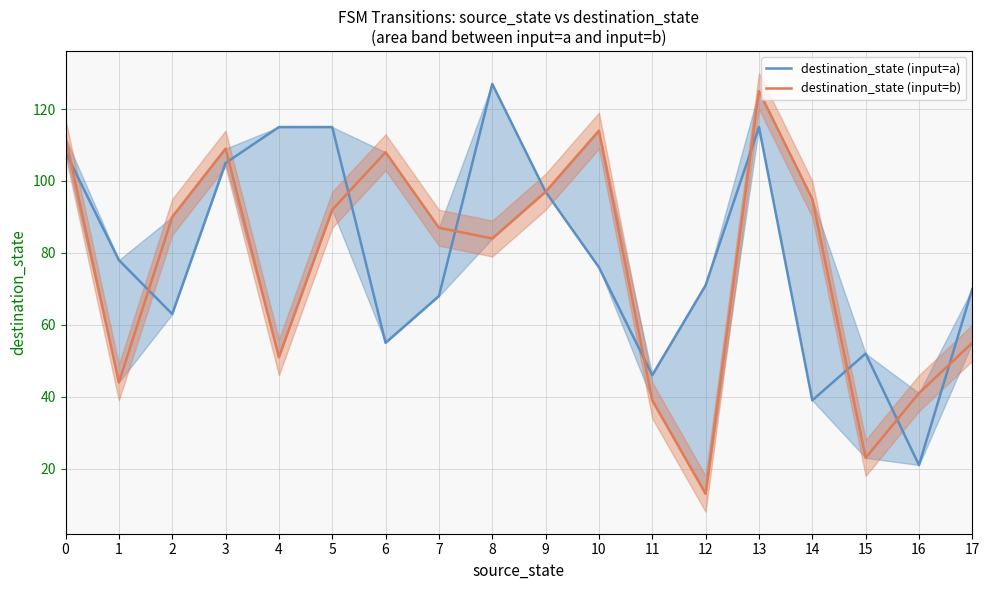

Does the chart display data point markers on the line(s)?

No